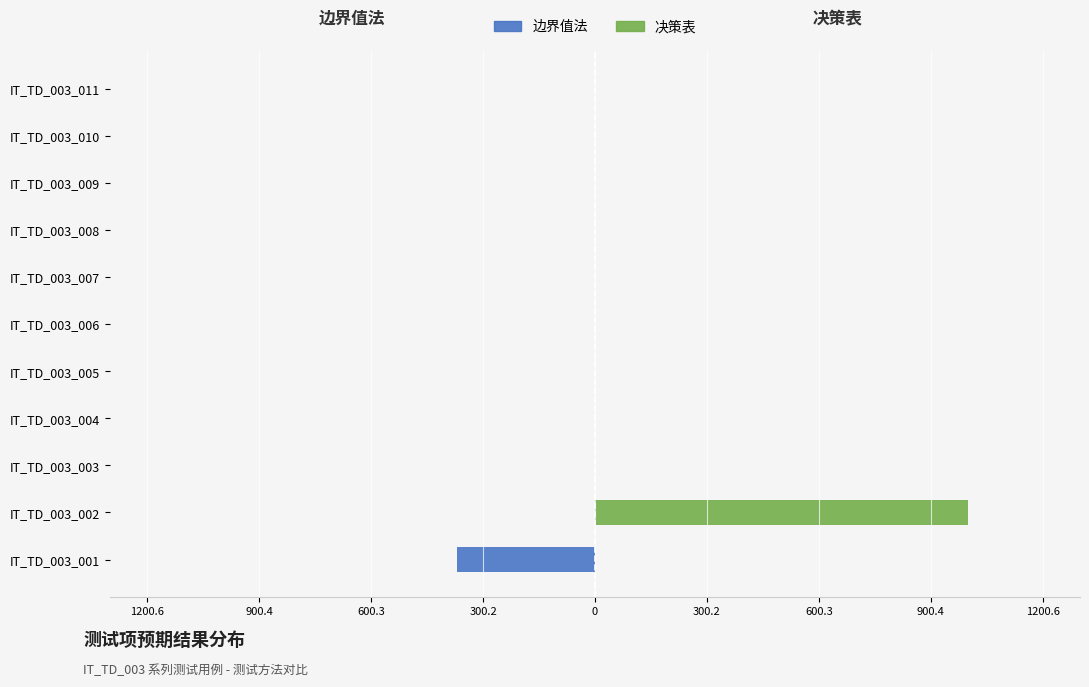

What is the difference between the 边界值法 values at IT_TD_003_007 and IT_TD_003_001?

370.7